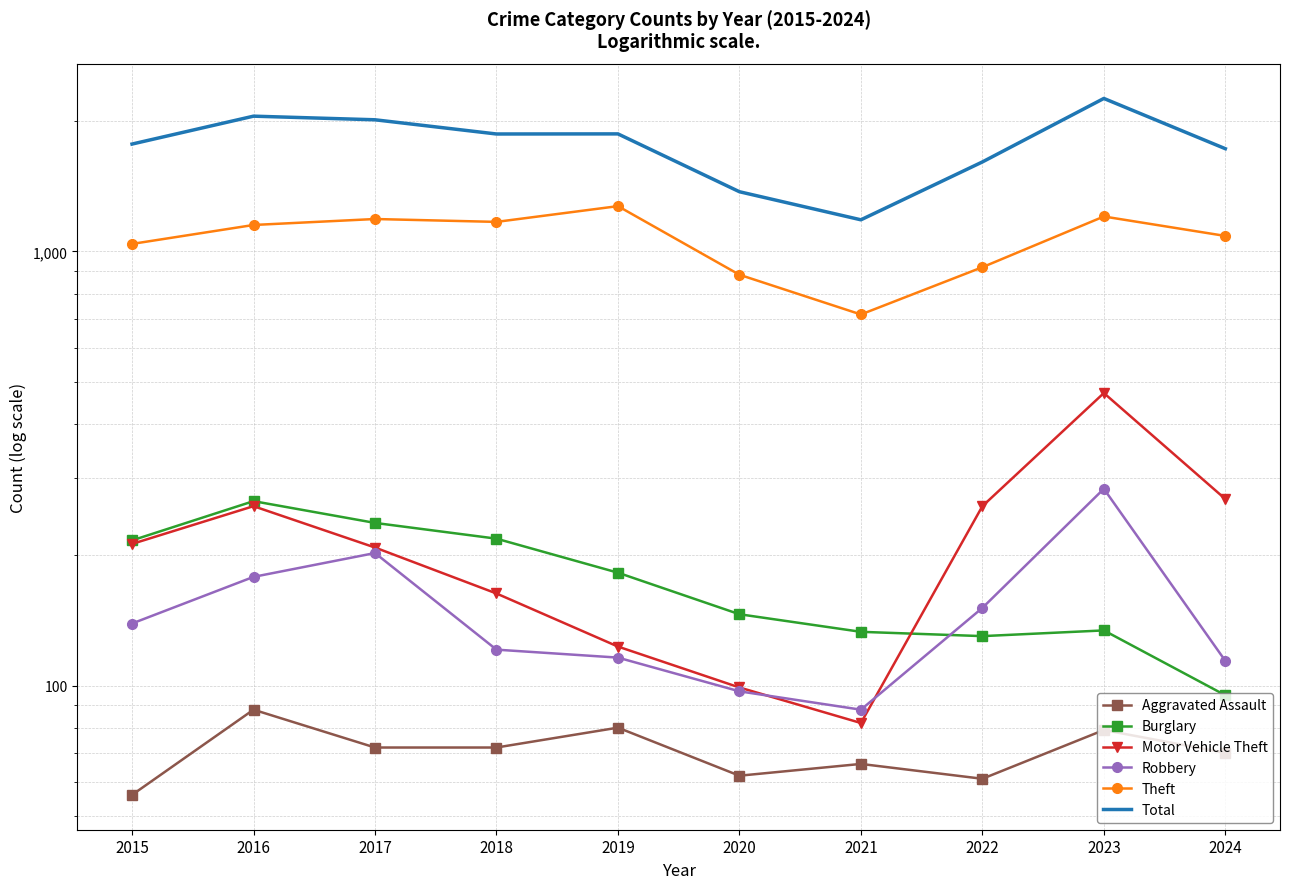

In Total, how many points are higher than both neighbors (excluding endpoints)?

3